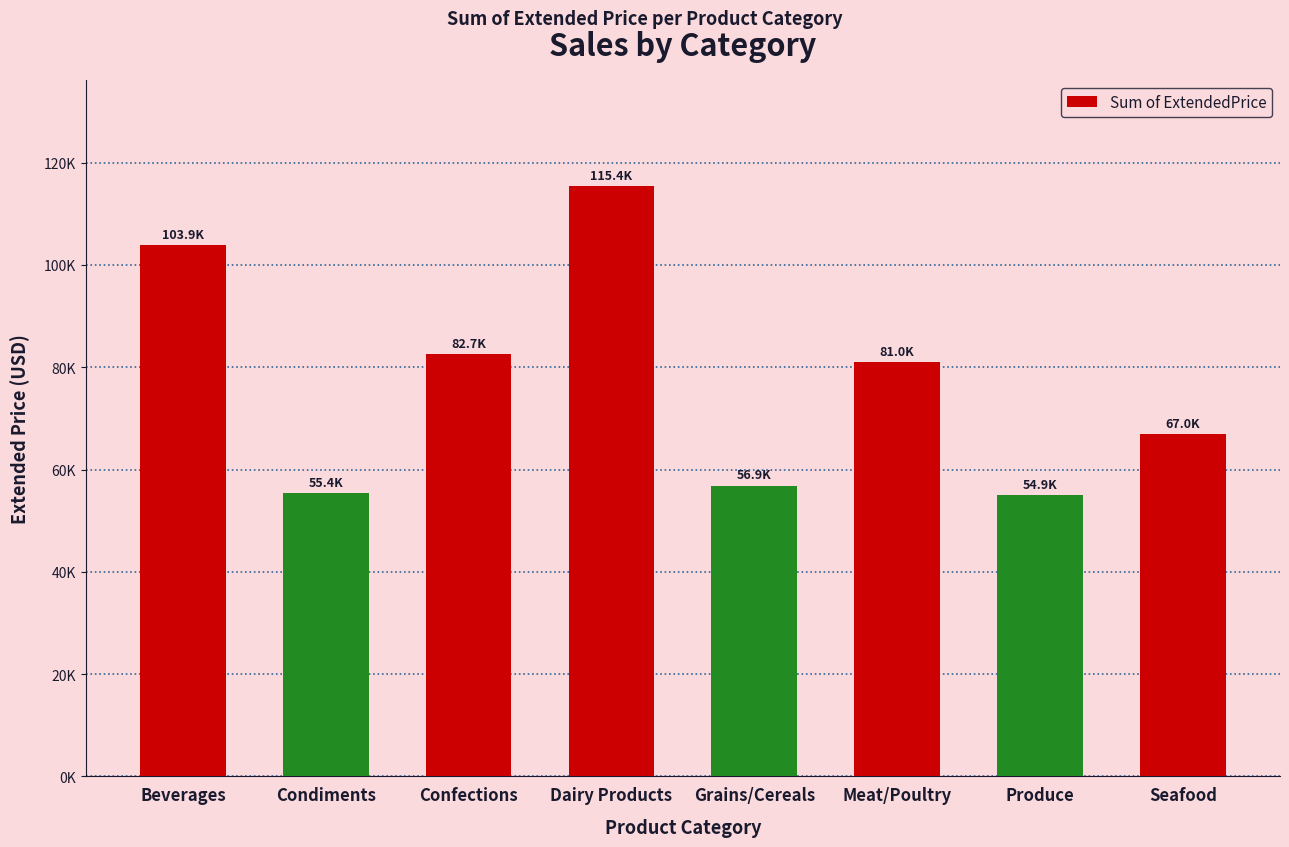

What is the value of the 4th bar from the left?

115387.6